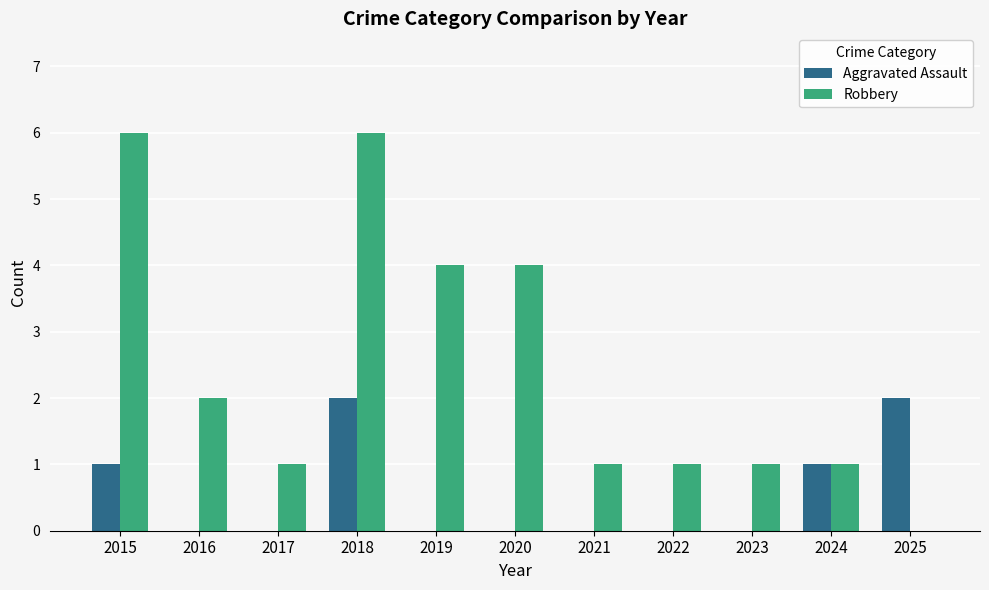

Which series changed the most between 2022 and 2025?

Aggravated Assault